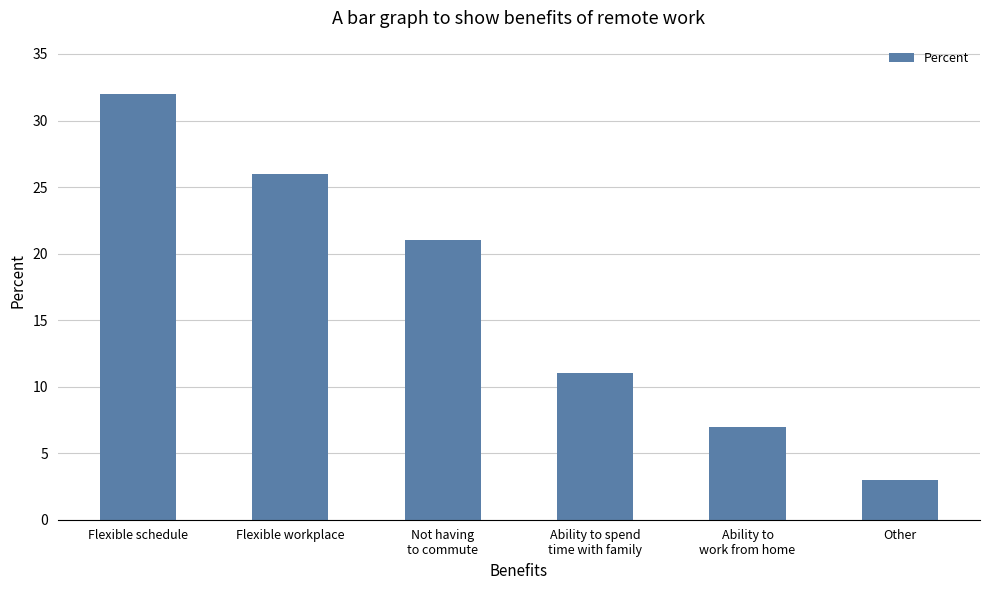

How many distinct data groups are displayed?

1